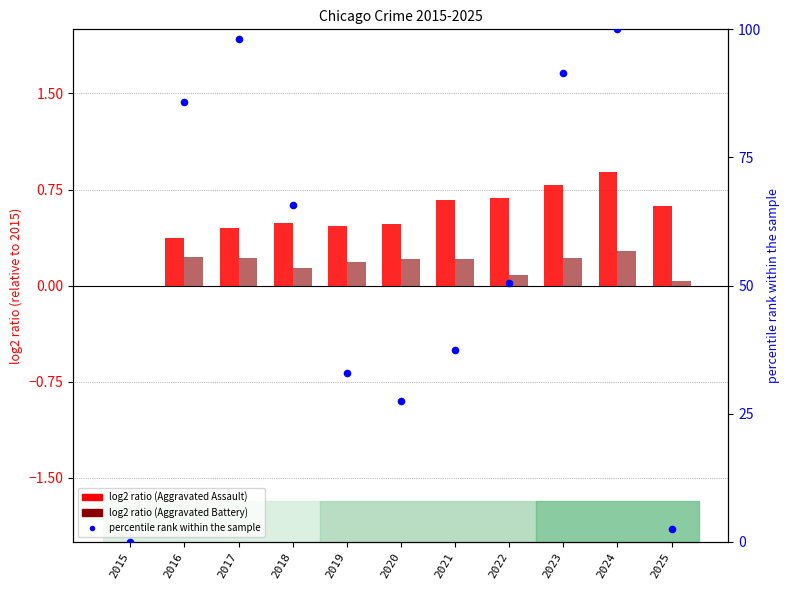

Which series reaches the minimum Y coordinate?

Aggravated Assault